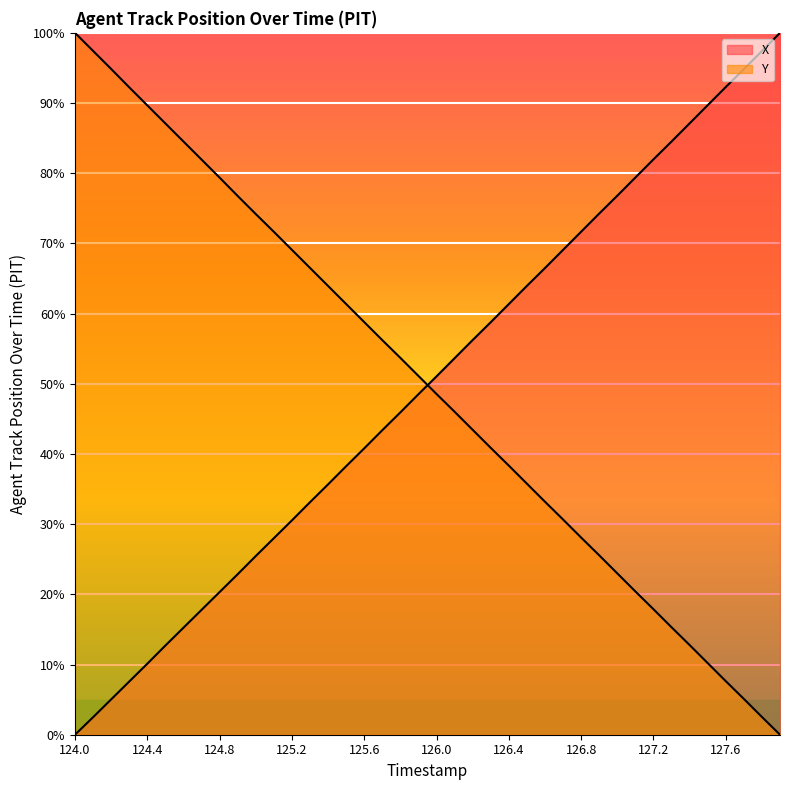

What is the sum of the X values at 124.0 and 127.0?

76.8